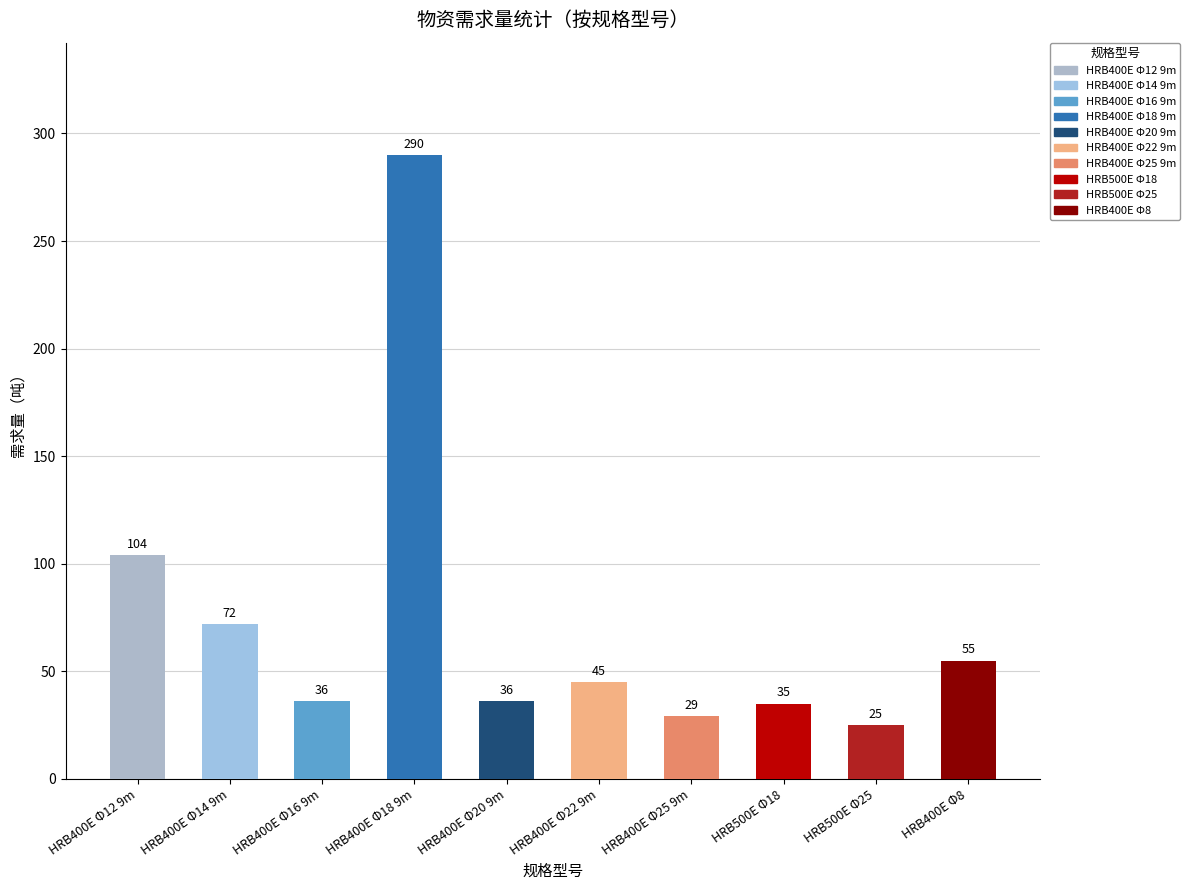

Reading left to right, transcribe all the data shown in this chart.

HRB400E Φ12 9m=104	HRB400E Φ14 9m=72	HRB400E Φ16 9m=36	HRB400E Φ18 9m=290	HRB400E Φ20 9m=36	HRB400E Φ22 9m=45	HRB400E Φ25 9m=29	HRB500E Φ18=35	HRB500E Φ25=25	HRB400E Φ8=55